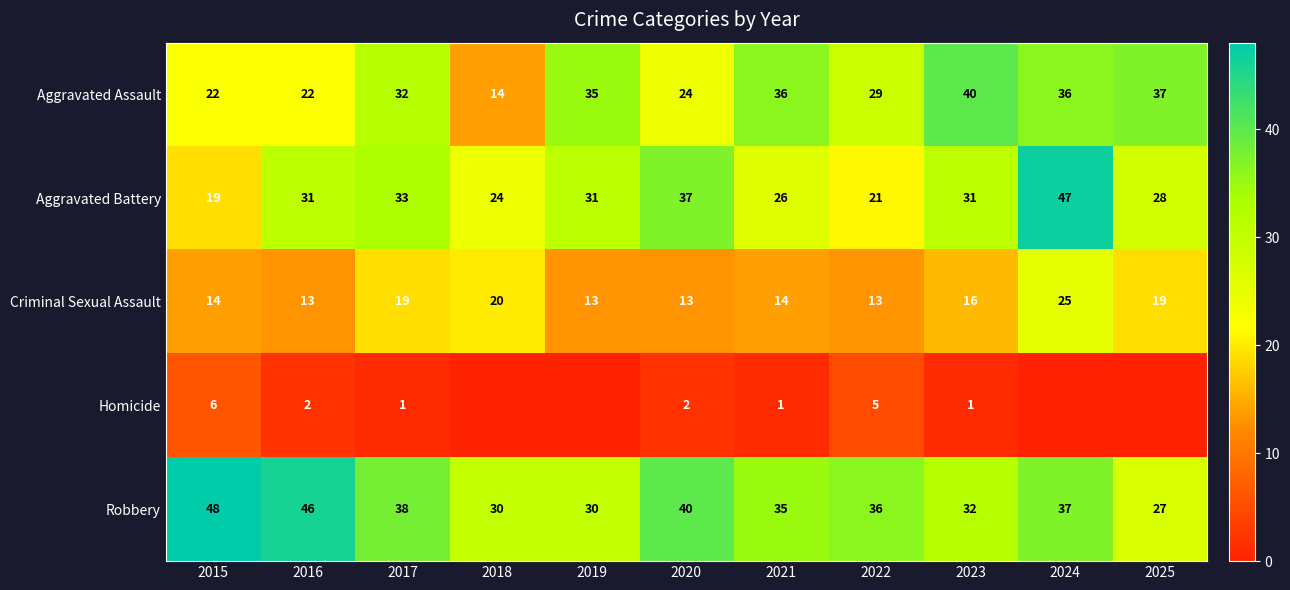

True or false: Criminal Sexual Assault has a value of 22 at 2019.

False